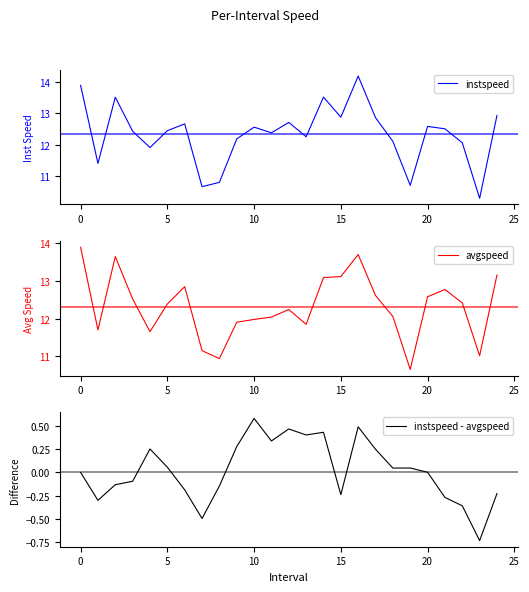

How many values in the avgspeed series are below 12?

9